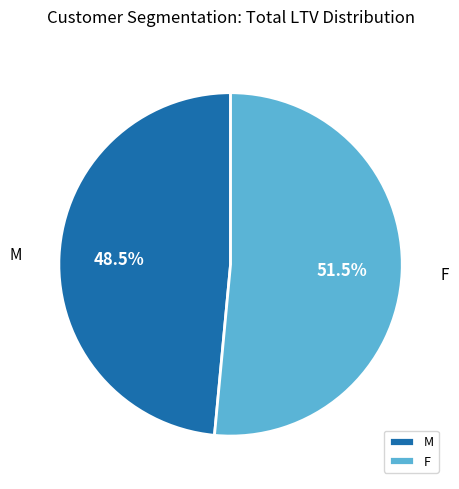

The F slice represents 11% of the pie. True or false?

False